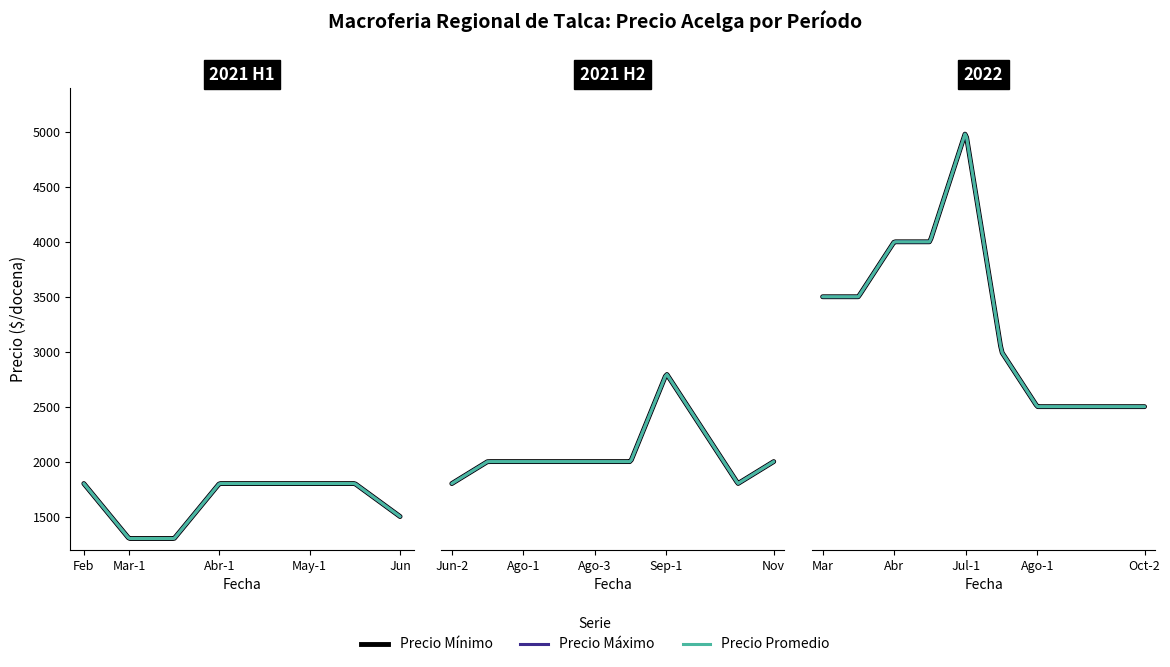

Which series has the largest total across all categories?

Precio minimo